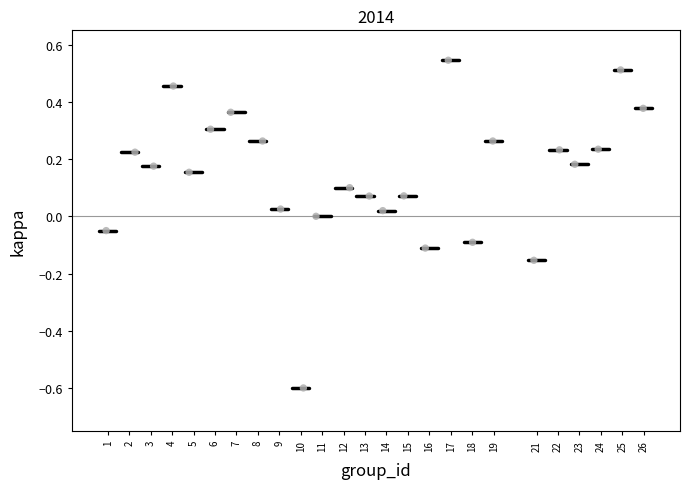

What is the range of Y values (max minus min)?

1.1